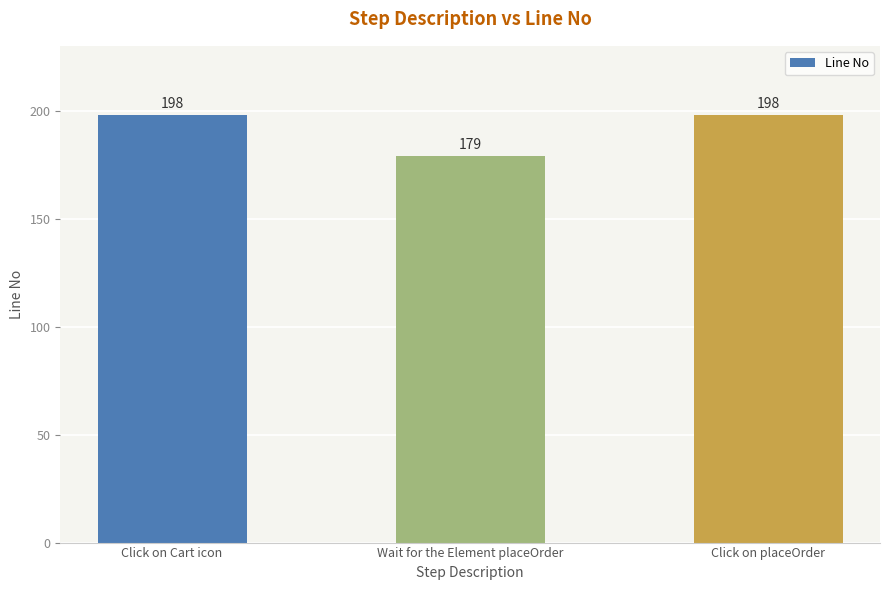

Read the value at Click on Cart icon.

198